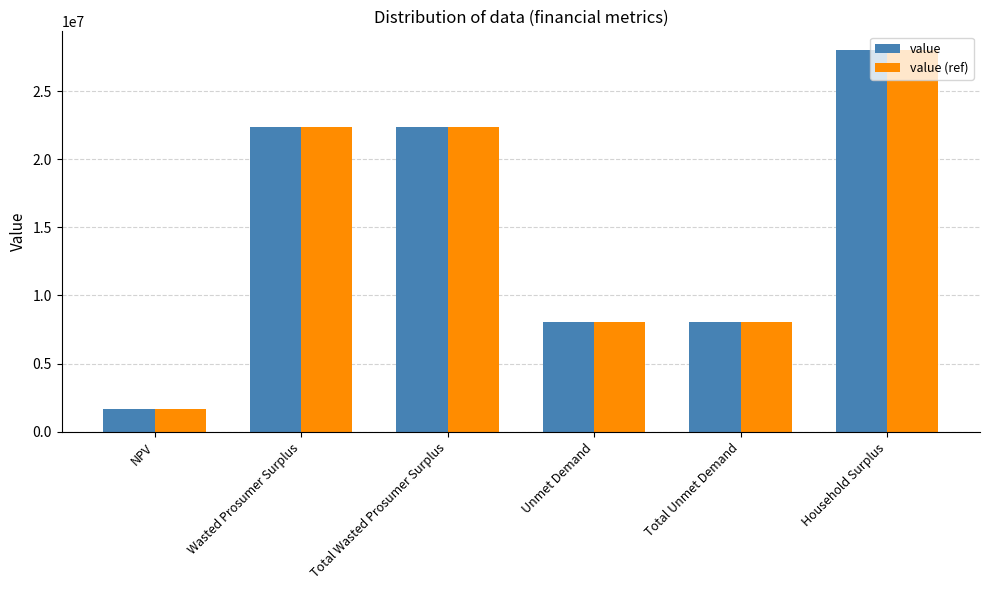

What is the average value of the value series?

15079117.6